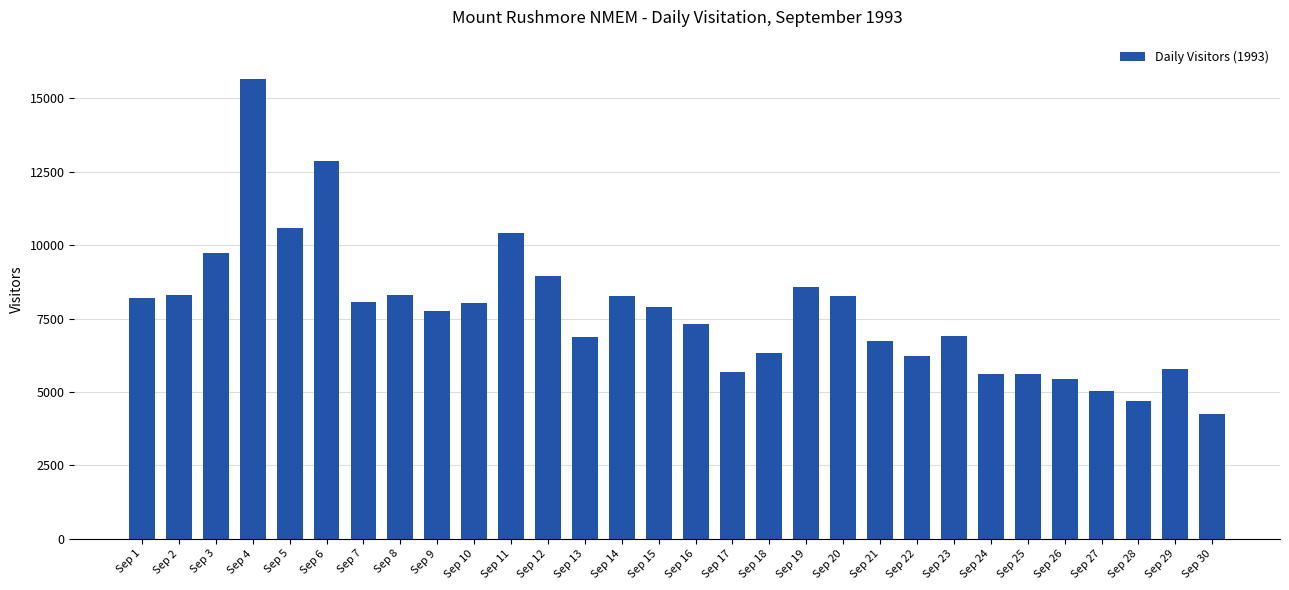

What is the greatest value displayed?

15668